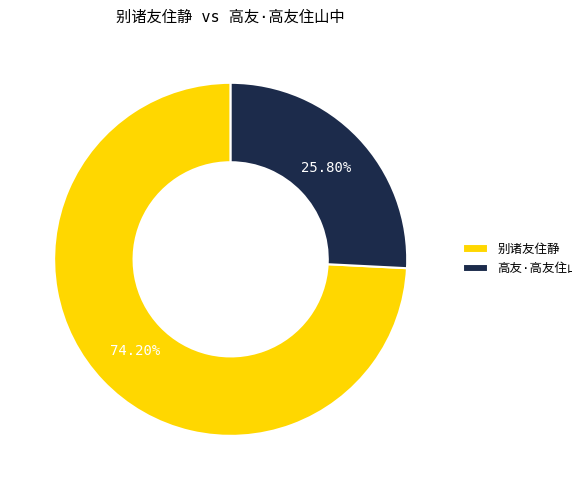

Does any single category account for the majority?

Yes